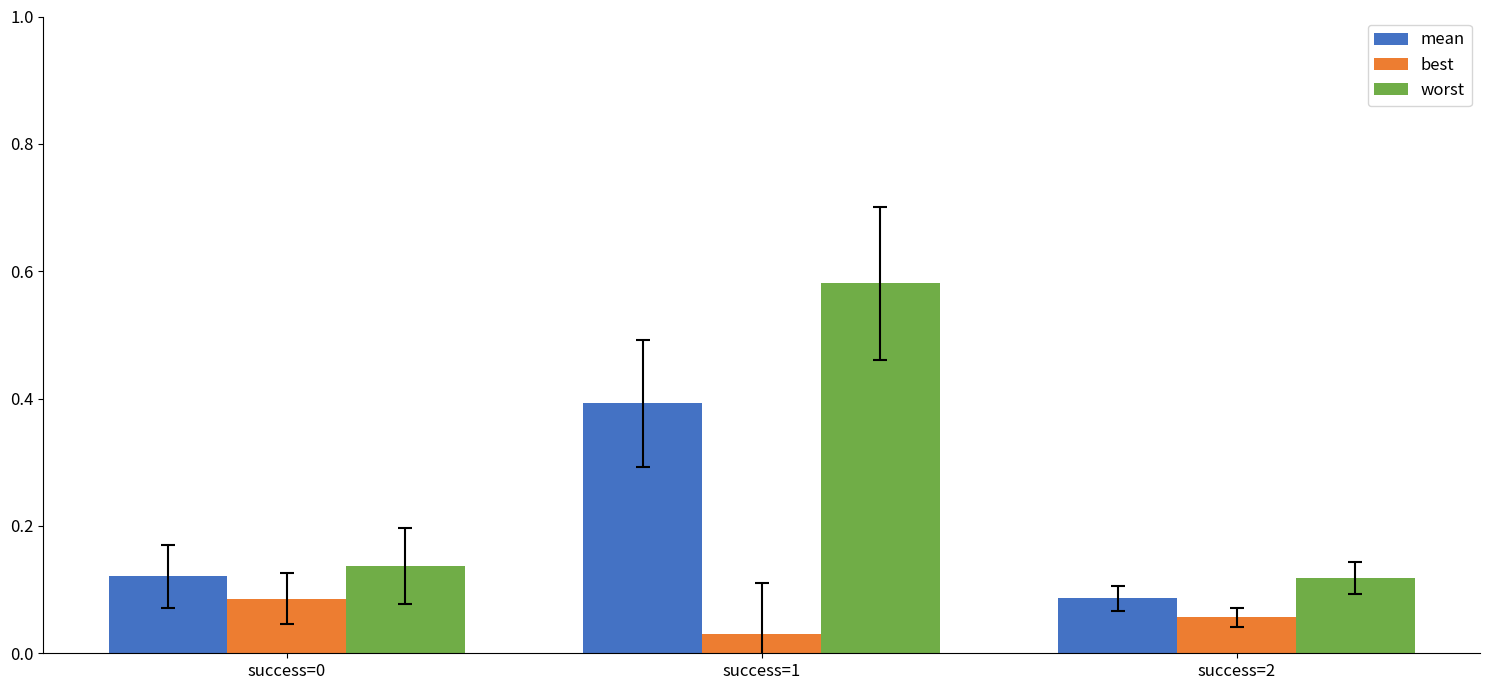

At which label is best closest to 0?

success=1